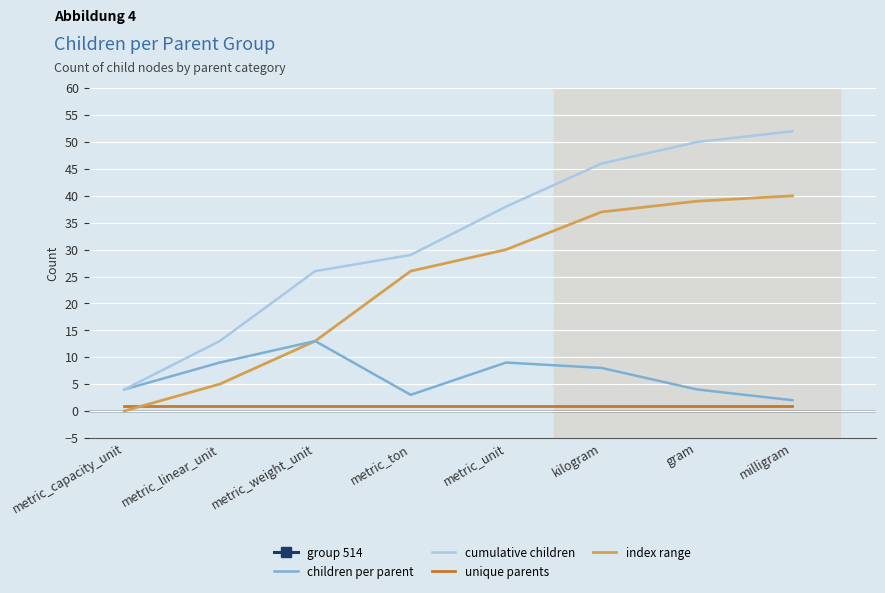

At how many categories does at least one series exceed 392?

8